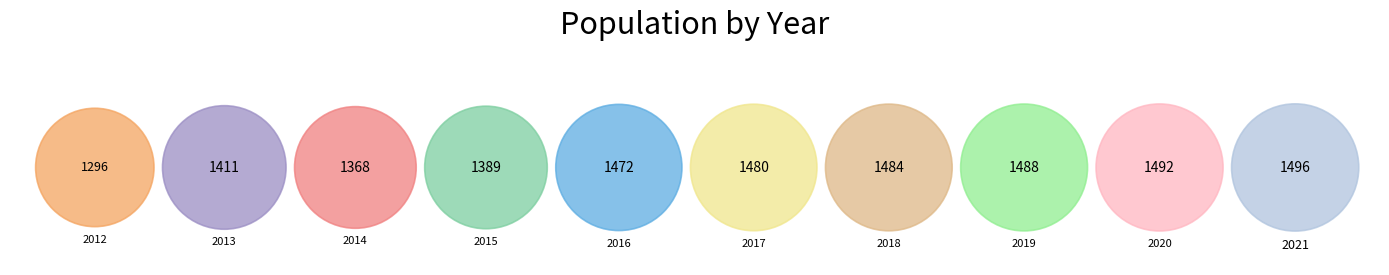

What percentage is the 2021 slice, to the nearest percent?

10%